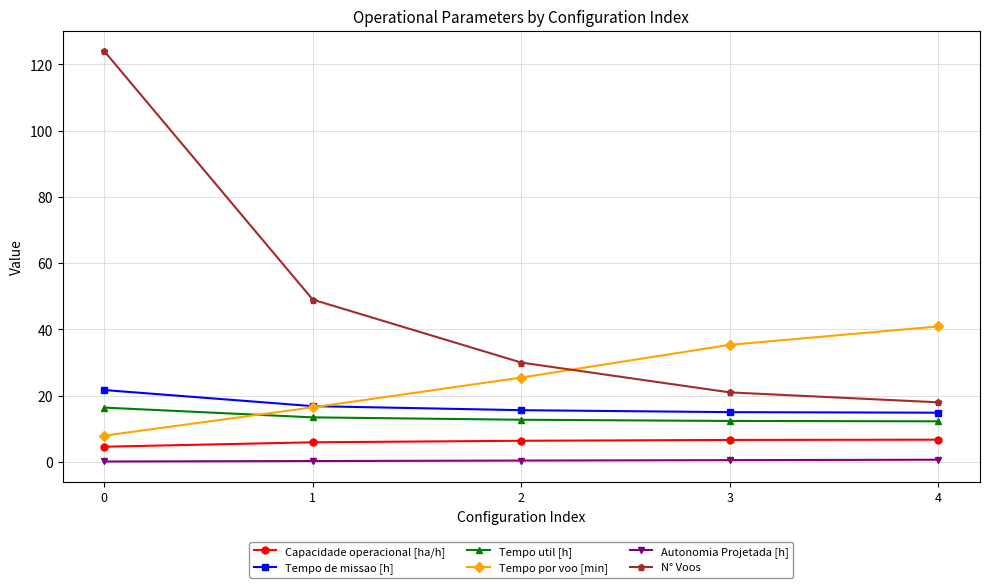

How many values in the Tempo por voo [min] series are below 25?

2